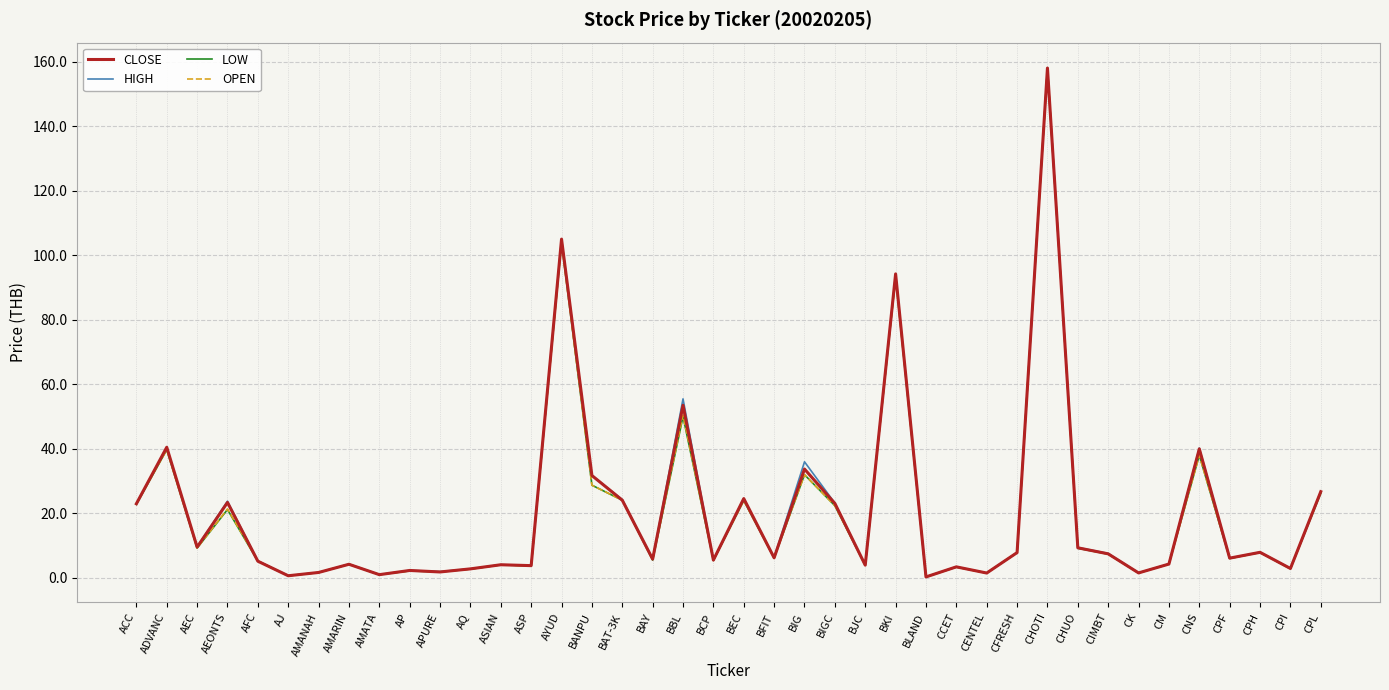

What are all the series names shown in the legend?

CLOSE, HIGH, LOW, OPEN